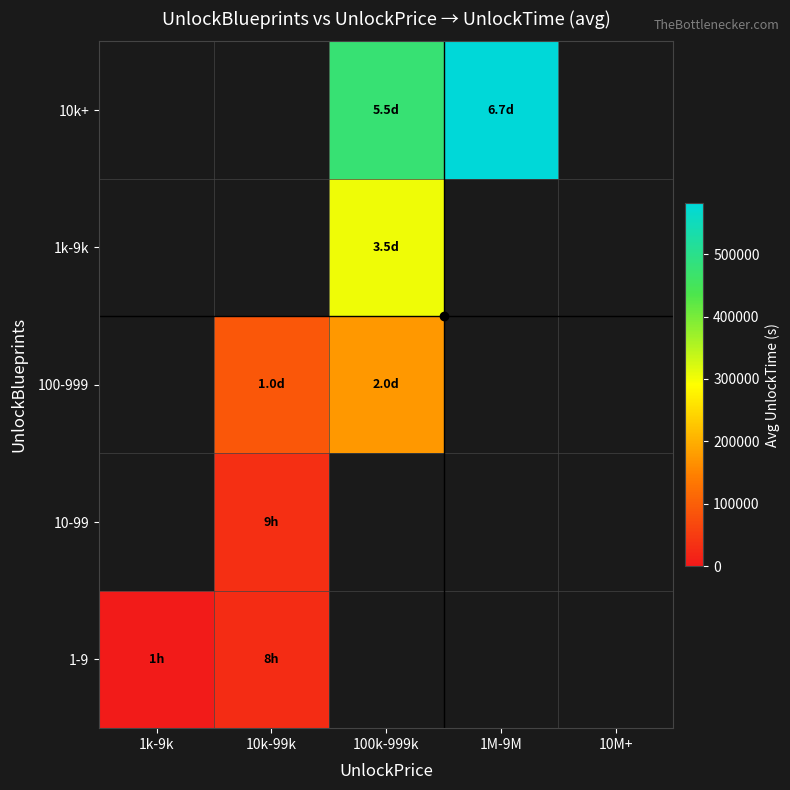

How many series are shown in this chart?

5